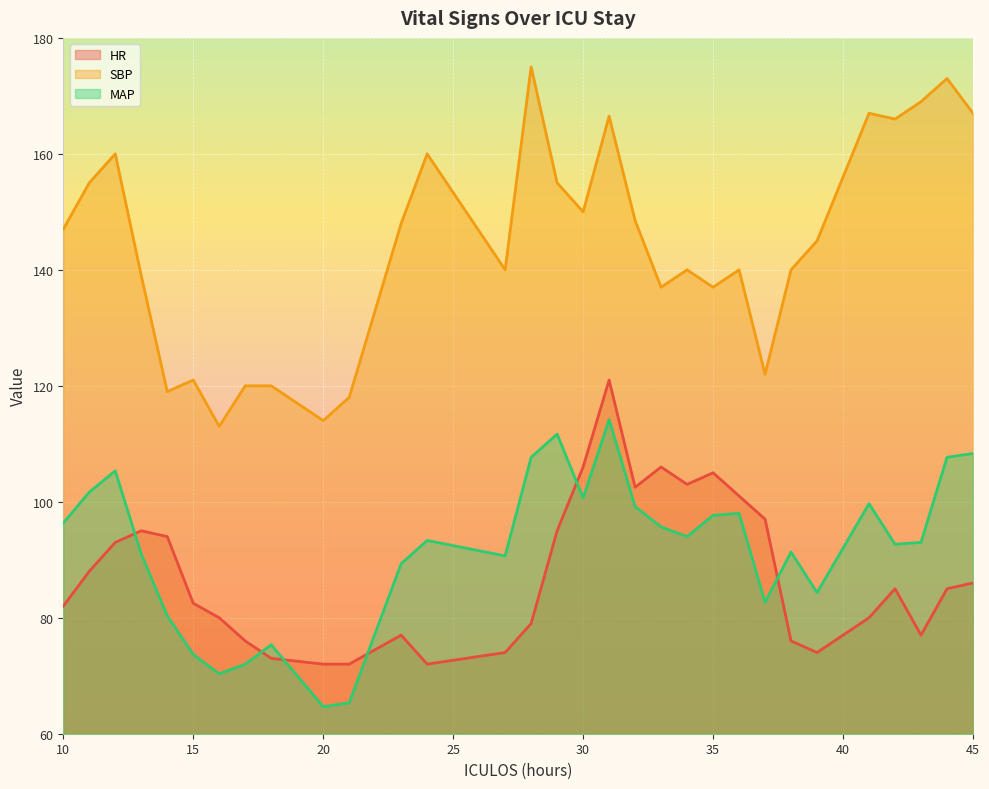

How many values in the SBP series are below 145?

15